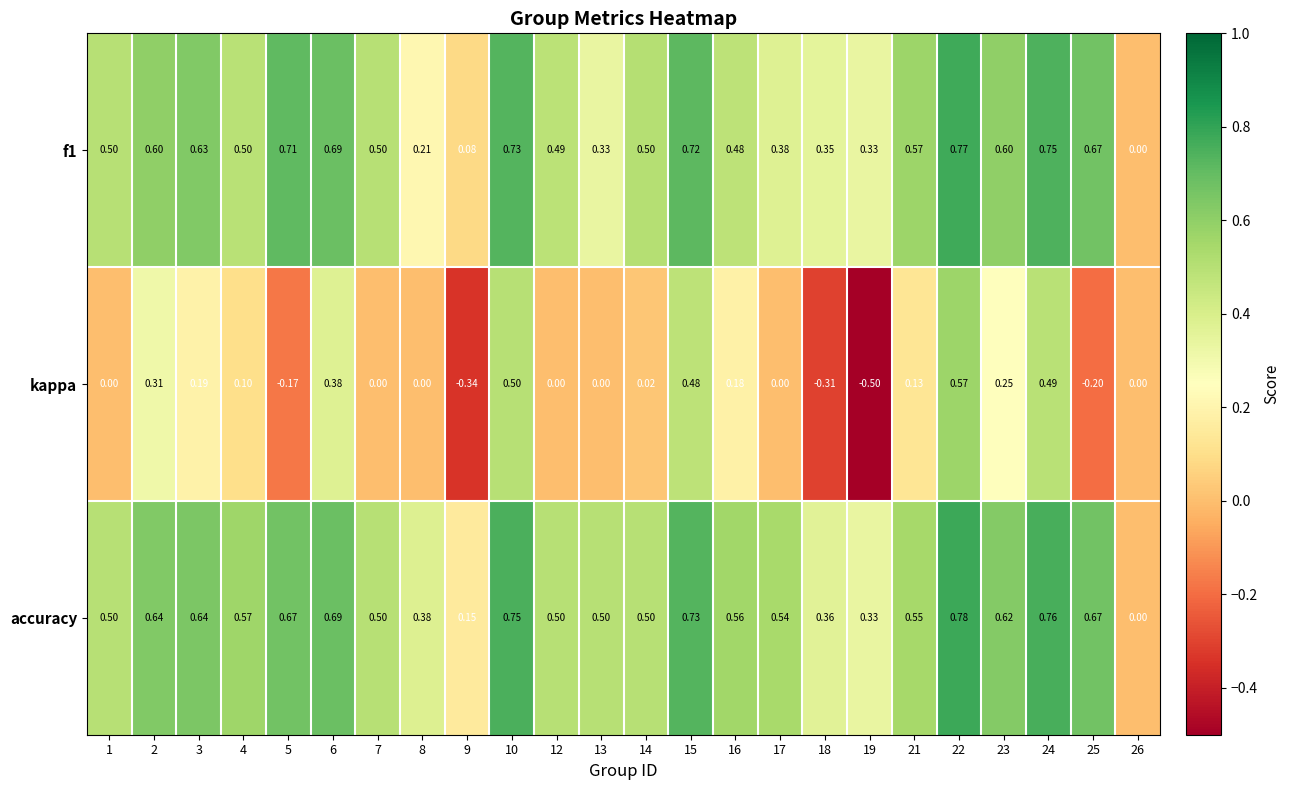

Which label corresponds to the smallest value in the chart?

19